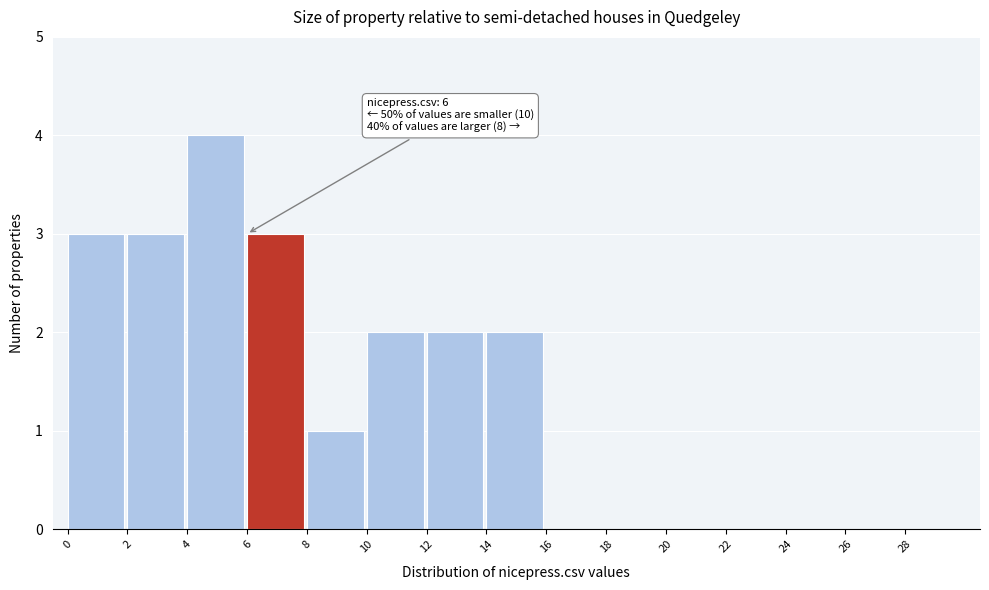

Over which range of the x-axis is the bar tallest?

4 to 6